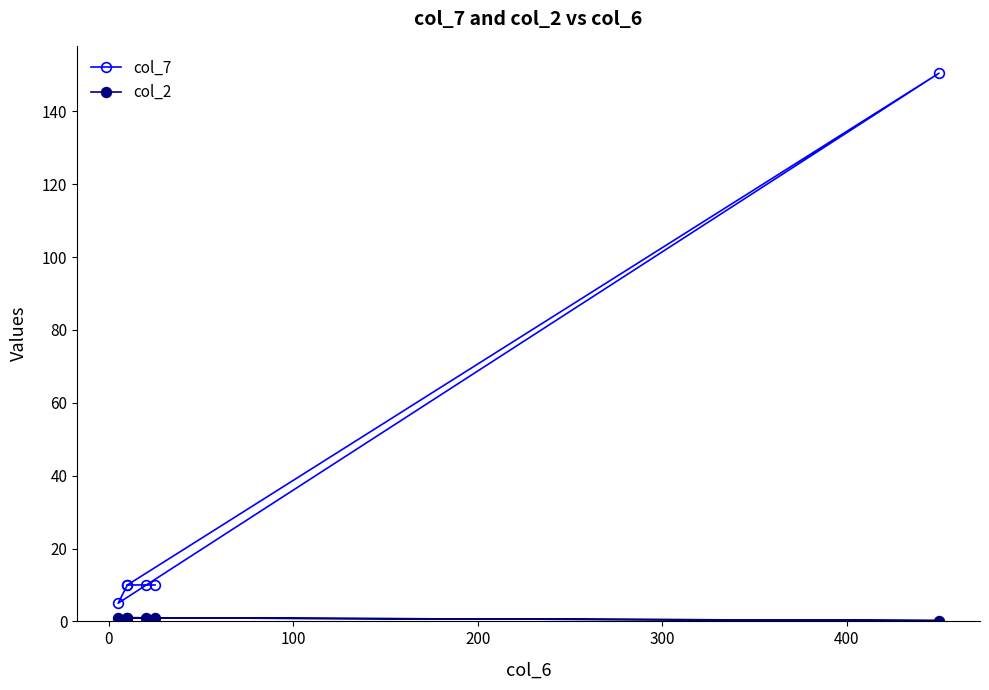

How many series are shown in this chart?

2